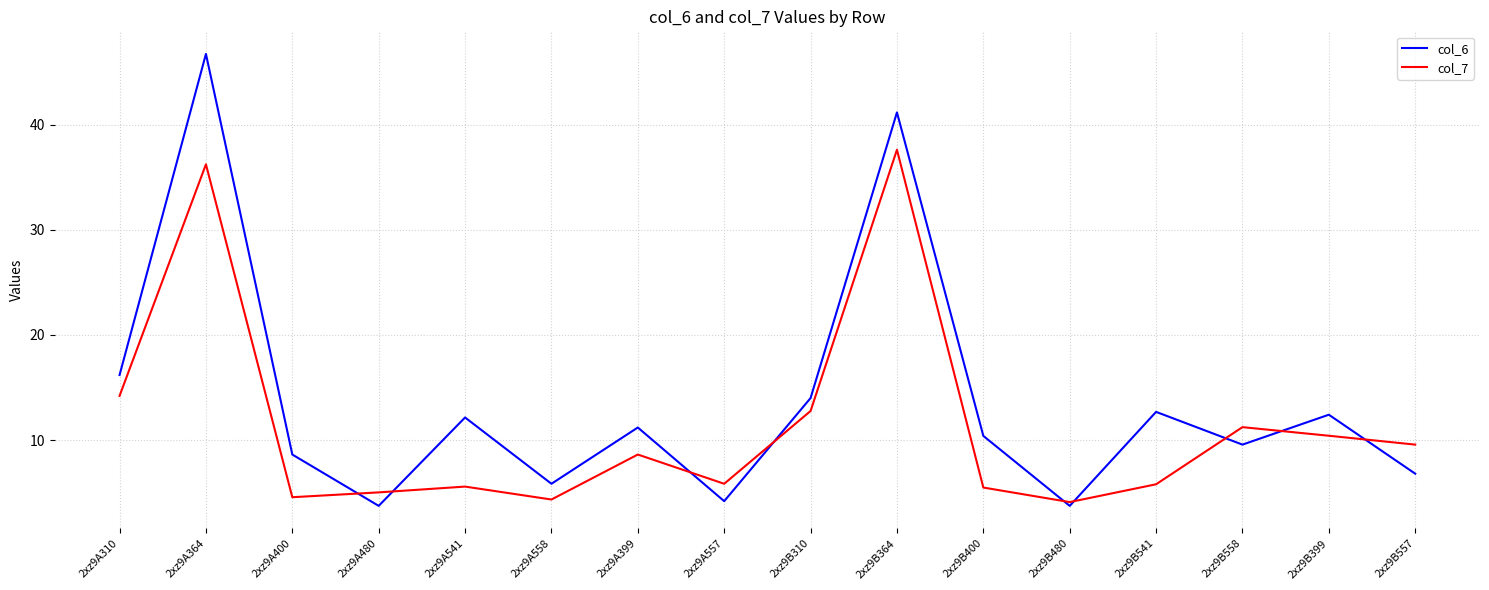

Is it true that col_6 equals 5.8 at 2xz9A558?

True